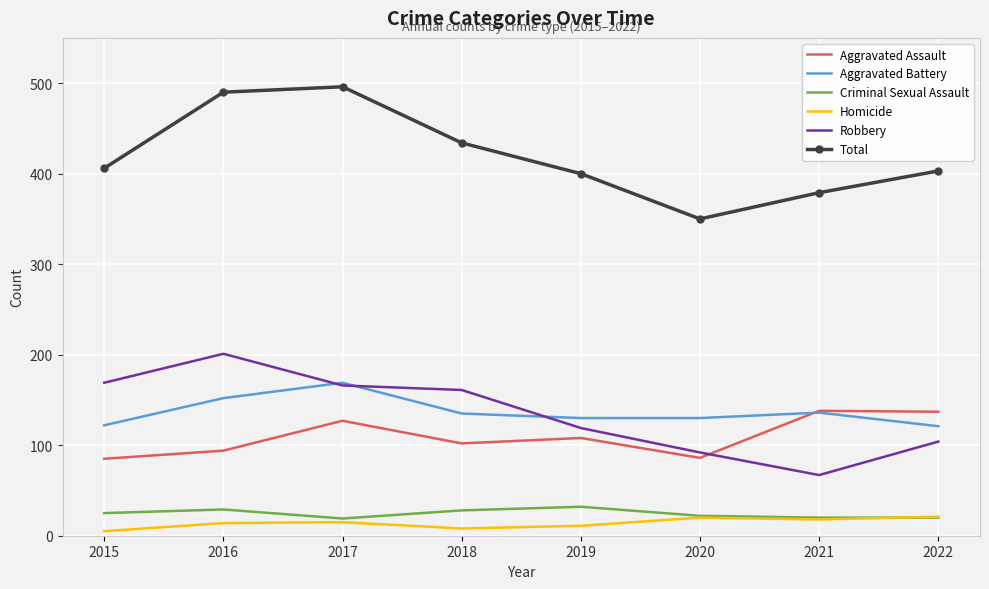

What is the spread (max minus min) of values at 2016?

476